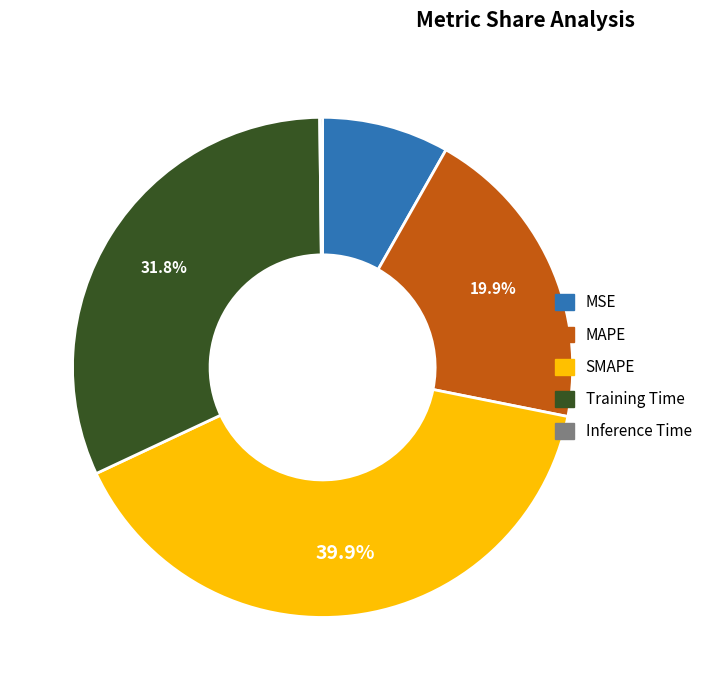

Which has a higher value, MSE or SMAPE?

SMAPE